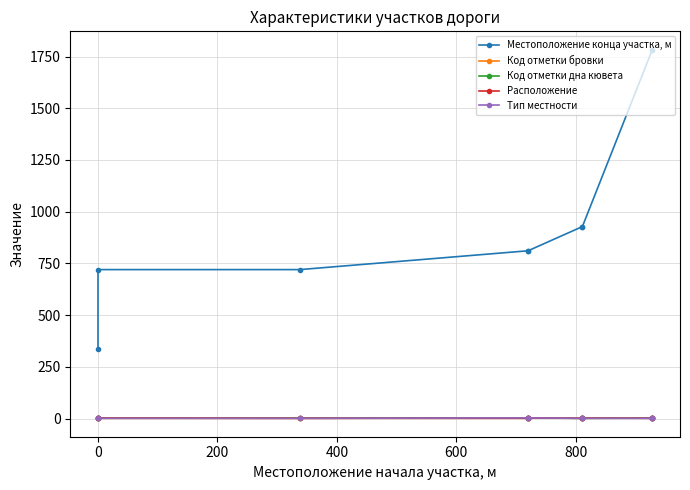

Count the number of data series in this chart.

5